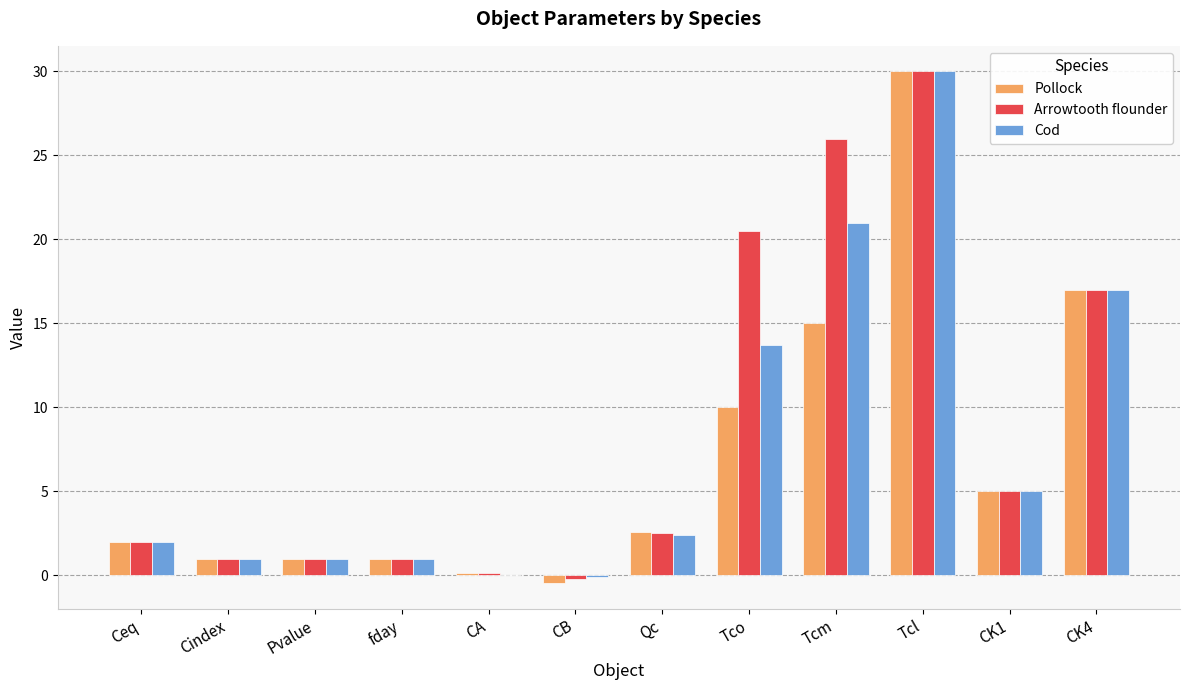

Is it true that Arrowtooth flounder equals 1.0 at Pvalue?

True